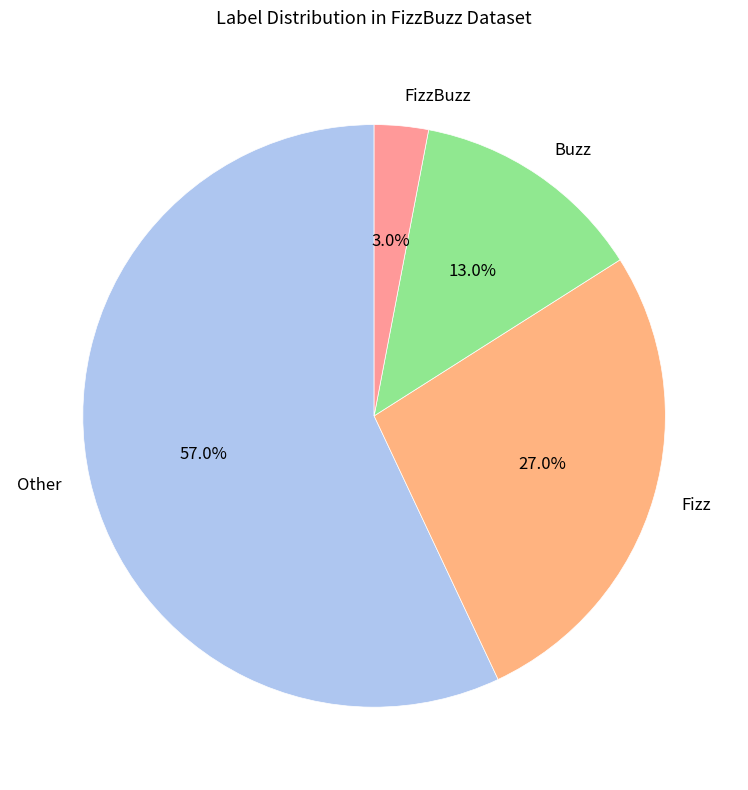

Count the number of slices in the pie.

4